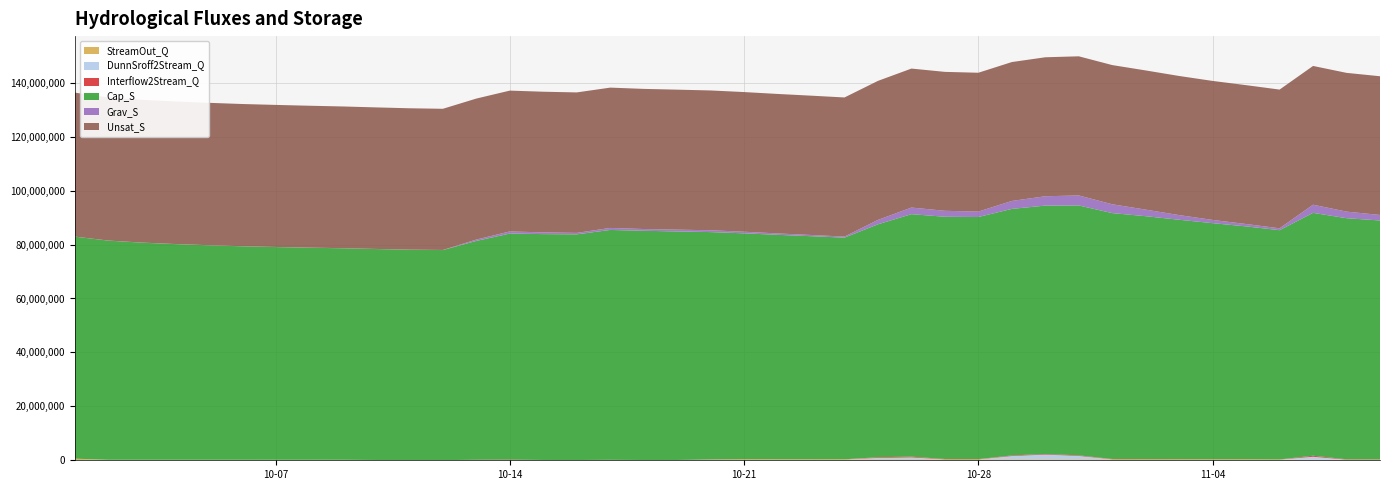

Reading left to right, list all the values displayed in this chart.

StreamOut_Q: 0=555899.7	1=188872.0	2=185184.4	3=186441.1	4=186105.2	5=186000.0	6=183556.7	7=183521.3	8=185920.6	9=104128.1	10=33853.4	11=32466.8	12=32483.0	13=34825.5	14=32000.2	15=31936.4	16=29787.5	17=31879.2	18=31897.5	19=238545.7	20=364392.8	21=346877.4	22=344872.0	23=352232.8	24=353118.0	25=353356.0	26=350166.0	27=342843.6	28=345561.6	29=350327.5	30=350377.6	31=347677.7	32=352458.6	33=352461.8	34=350029.9	35=349994.8	36=291956.4	37=249840.5	38=242848.6	39=244988.0
DunnSroff2Stream_Q: 0=41656.5	1=77.1	2=2668.3	3=2211.1	4=1946.4	5=1567.2	6=1125.7	7=1337.9	8=1177.8	9=1339.0	10=1271.4	11=923.1	12=26875.4	13=53386.1	14=5191.1	15=5173.1	16=29601.0	17=7477.8	18=15169.6	19=21258.1	20=7242.9	21=5059.3	22=4760.1	23=2791.4	24=526197.5	25=706110.0	26=8371.0	27=6934.0	28=1221691.0	29=1759858.0	30=1257908.0	31=21619.9	32=2250.9	33=2975.8	34=2154.0	35=1219.5	36=1145.9	37=1052083.0	38=5538.2	39=5304.2
Interflow2Stream_Q: 0=1110.9	1=569.2	2=777.9	3=670.1	4=702.9	5=774.9	6=787.9	7=901.2	8=961.7	9=1050.8	10=1078.3	11=1048.4	12=142374.8	13=171518.2	14=73186.8	15=55006.2	16=113048.6	17=59425.6	18=61722.2	19=57637.3	20=42534.6	21=35117.2	22=30301.1	23=24574.5	24=244916.9	25=284003.4	26=122254.6	27=90401.9	28=230217.0	29=224680.8	30=219807.2	31=115661.9	32=82893.8	33=63985.8	34=50390.3	35=39380.4	36=32208.1	37=384516.7	38=125902.0	39=95749.9
Cap_S: 0=82337200.0	1=81273580.0	2=80521900.0	3=79977000.0	4=79542600.0	5=79167500.0	6=78897270.0	7=78648710.0	8=78438630.0	9=78238300.0	10=78050710.0	11=77928720.0	12=81154370.0	13=83819660.0	14=83768940.0	15=83699070.0	16=85254350.0	17=85009520.0	18=84764570.0	19=84307830.0	20=83755530.0	21=83228060.0	22=82723710.0	23=82192170.0	24=86393380.0	25=89931110.0	26=89832390.0	27=89783460.0	28=91430720.0	29=92115040.0	30=92675540.0	31=91184260.0	32=90085270.0	33=88776360.0	34=87534370.0	35=86347640.0	36=85007080.0	37=90076430.0	38=89400350.0	39=88587120.0
Grav_S: 0=22871.2	1=30396.2	2=32034.0	3=32104.1	4=32774.1	5=33274.8	6=33252.5	7=33773.9	8=34102.0	9=34317.4	10=34556.7	11=34548.6	12=498085.8	13=787012.6	14=641638.5	15=535354.3	16=742853.1	17=655832.5	18=663107.8	19=673342.0	20=590574.2	21=513789.8	22=452994.4	23=384089.7	24=1629691.0	25=2452696.0	26=2208808.0	27=2005861.0	28=2949062.0	29=3467163.0	30=3714888.0	31=3271072.0	32=2432252.0	33=1727911.0	34=1195998.0	35=879464.6	36=697438.6	37=3019708.0	38=2442413.0	39=2047228.0
Unsat_S: 0=53398350.0	1=53094050.0	2=52948180.0	3=52875940.0	4=52805940.0	5=52742090.0	6=52679570.0	7=52621230.0	8=52559770.0	9=52493870.0	10=52426240.0	11=52356720.0	12=52292220.0	13=52231520.0	14=52164600.0	15=52099270.0	16=52038140.0	17=51972280.0	18=51912890.0	19=51854900.0	20=51796710.0	21=51731160.0	22=51666550.0	23=51600810.0	24=51559370.0	25=51543080.0	26=51523820.0	27=51494100.0	28=51511280.0	29=51545040.0	30=51598530.0	31=51626790.0	32=51622580.0	33=51595270.0	34=51553120.0	35=51500880.0	36=51446070.0	37=51461030.0	38=51462400.0	39=51443400.0